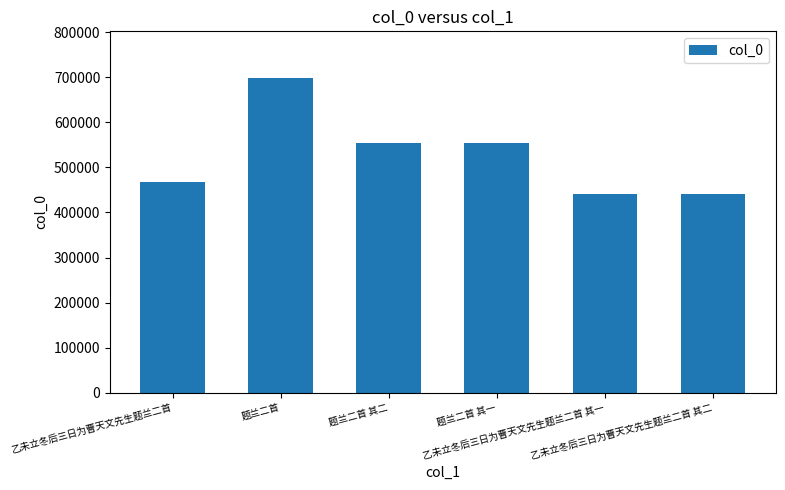

How many bars are there in total?

6